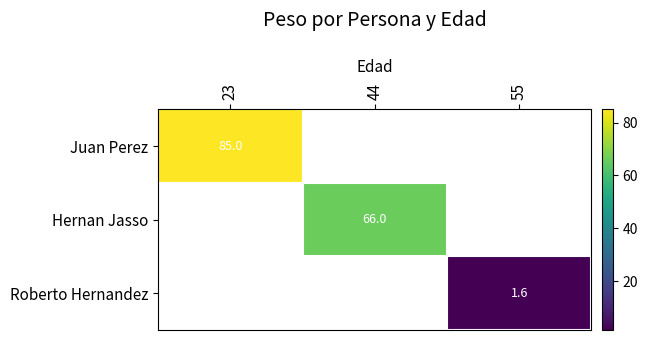

The value of Roberto Hernandez at 55 is 1.6. True or false?

True